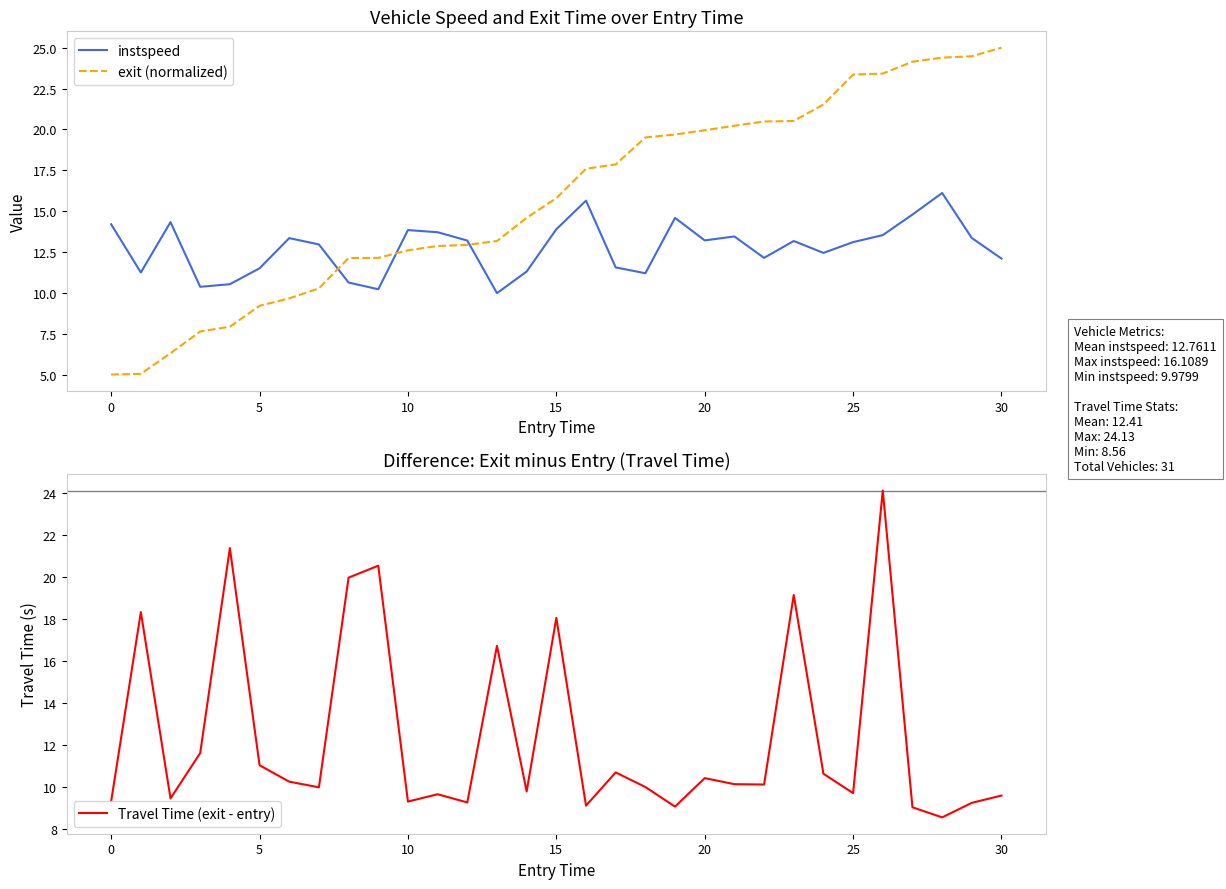

At how many categories does at least one series exceed 5?

31